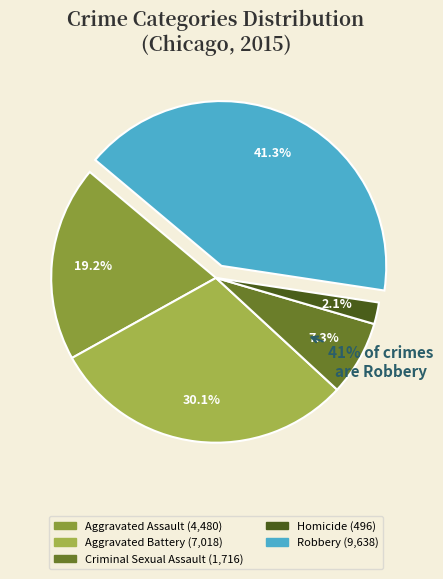

What portion of the pie excludes Robbery?

58.7%